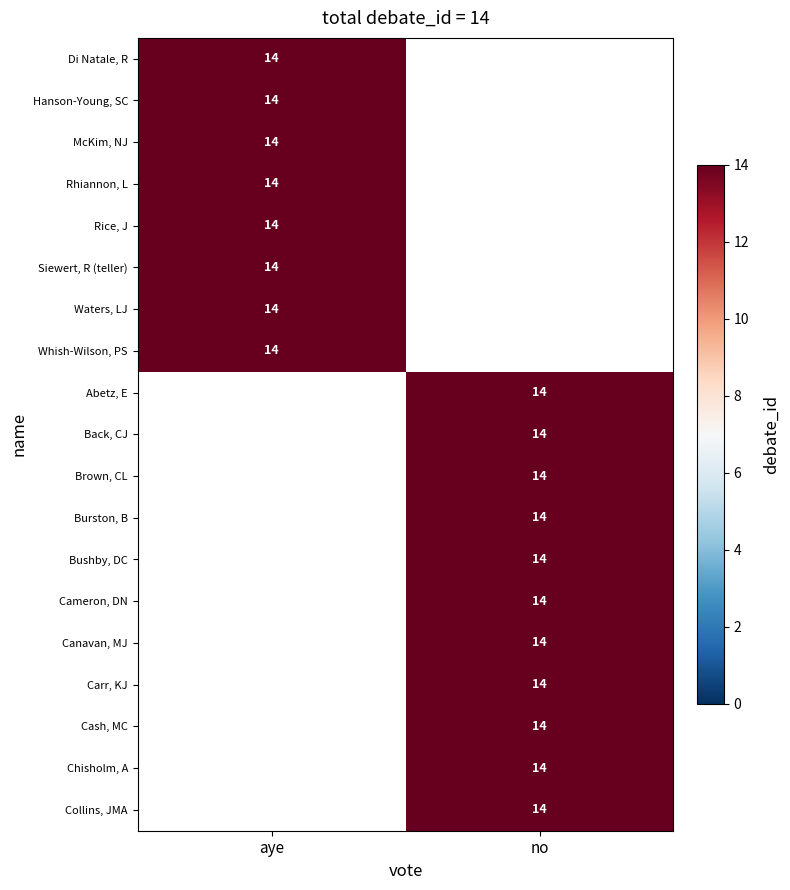

Reading left to right, what are all the values shown in this chart?

Di Natale, R: 14	0
Hanson-Young, SC: 14	0
McKim, NJ: 14	0
Rhiannon, L: 14	0
Rice, J: 14	0
Siewert, R (teller): 14	0
Waters, LJ: 14	0
Whish-Wilson, PS: 14	0
Abetz, E: 0	14
Back, CJ: 0	14
Brown, CL: 0	14
Burston, B: 0	14
Bushby, DC: 0	14
Cameron, DN: 0	14
Canavan, MJ: 0	14
Carr, KJ: 0	14
Cash, MC: 0	14
Chisholm, A: 0	14
Collins, JMA: 0	14